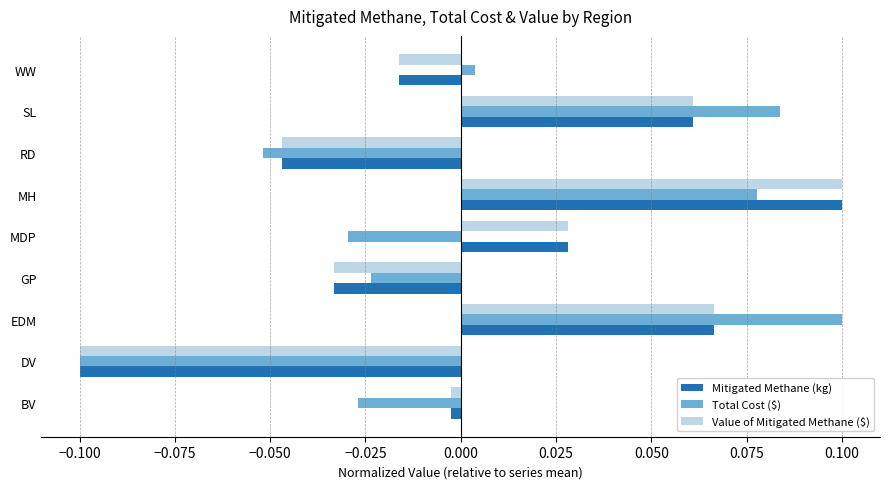

True or false: Total Cost ($) has a value of -0.1 at RD.

True